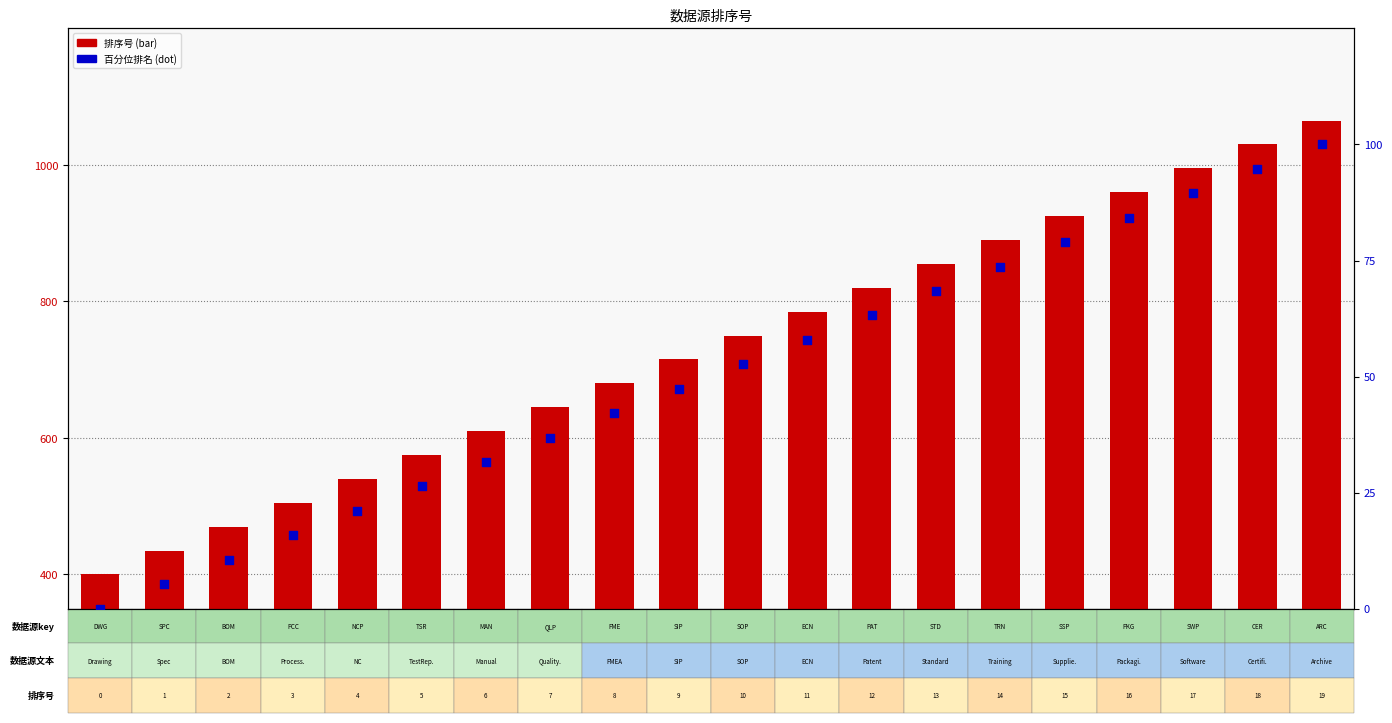

What is the total value across all series at SOP?

802.6